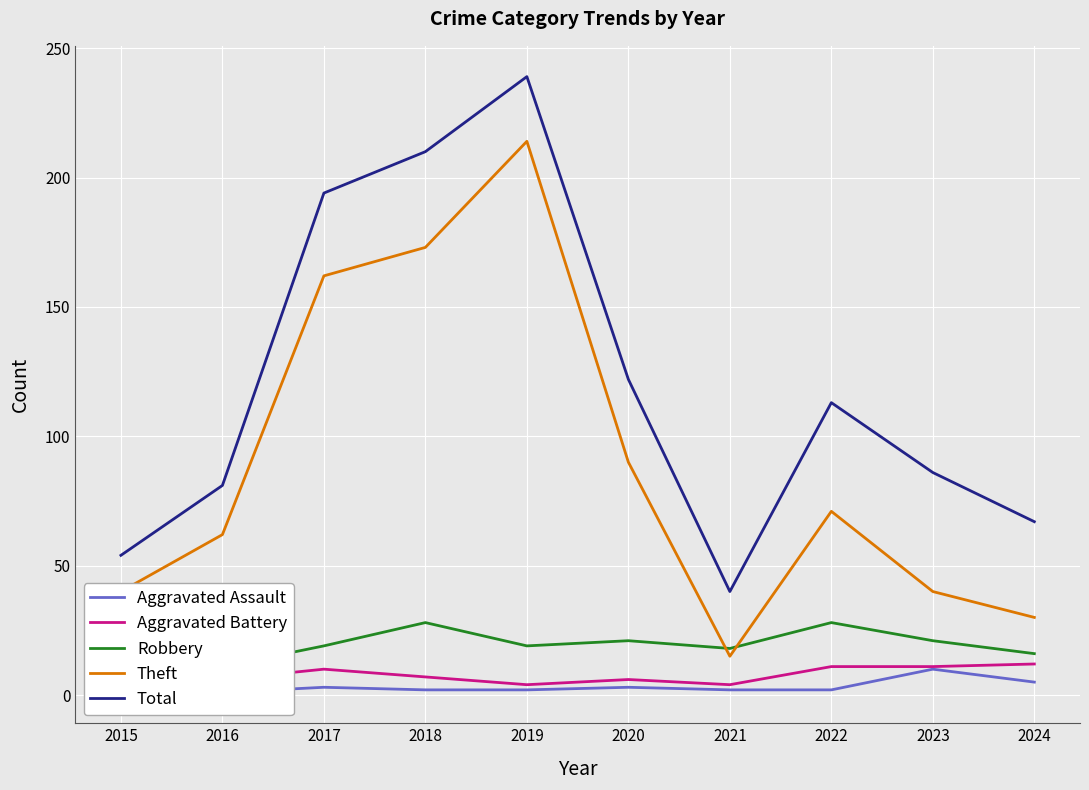

What is the value of the Aggravated Battery point at the 6th from the left?

6